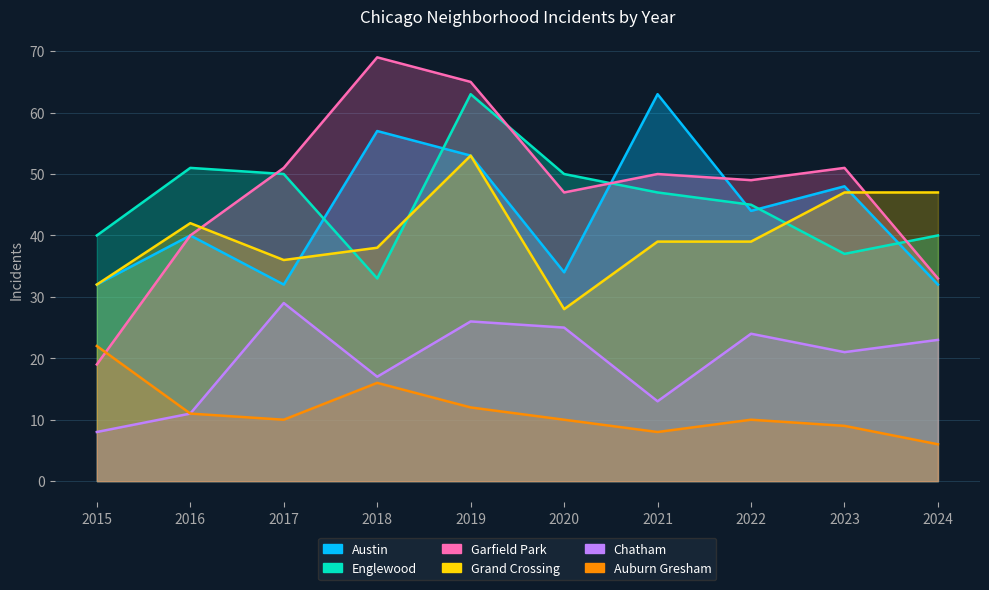

At how many categories does at least one series exceed 31?

10